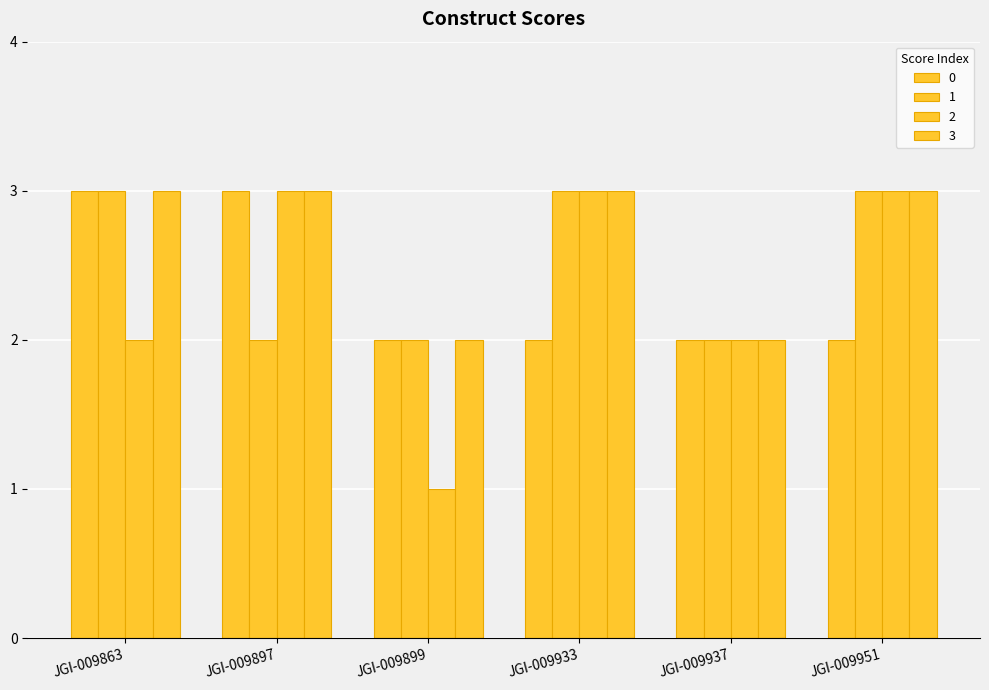

How many bars are there in each group?

4